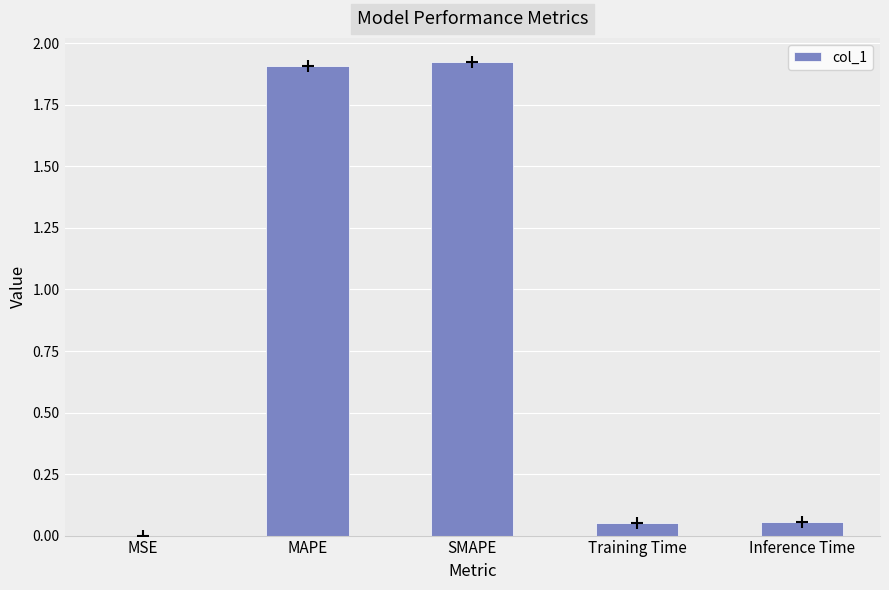

What is the sum of the values at Inference Time and MAPE?

2.0